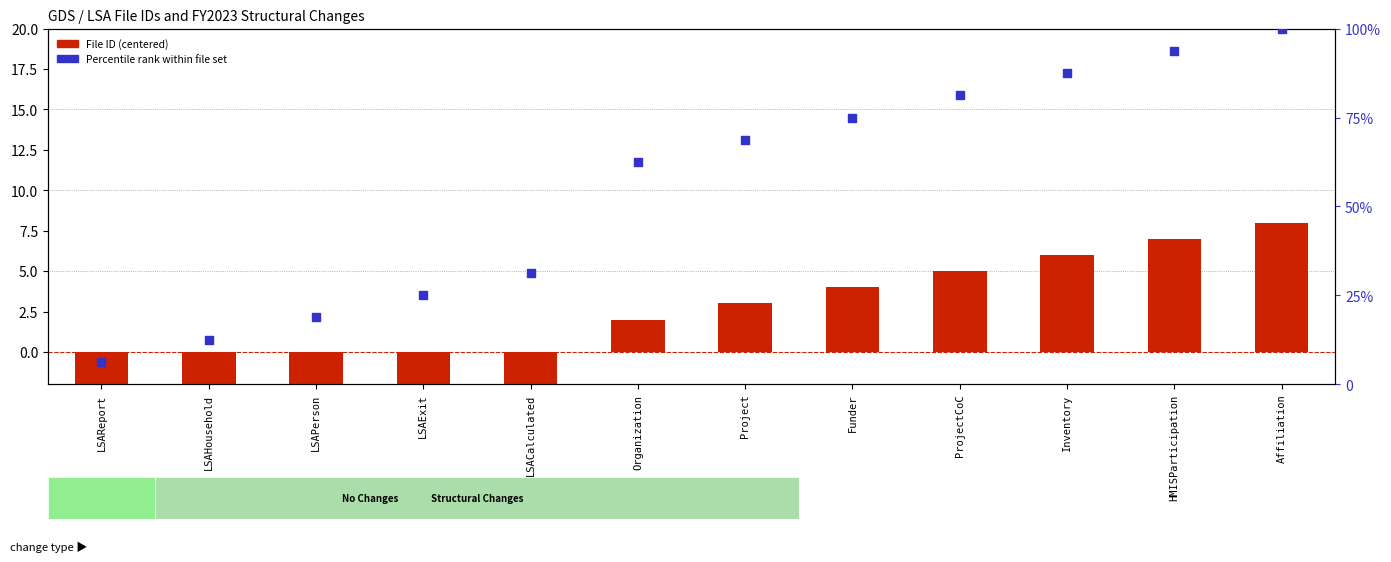

Is the value of Percentile rank within file set at LSAPerson greater than the value of File ID (centered) at Inventory?

Yes